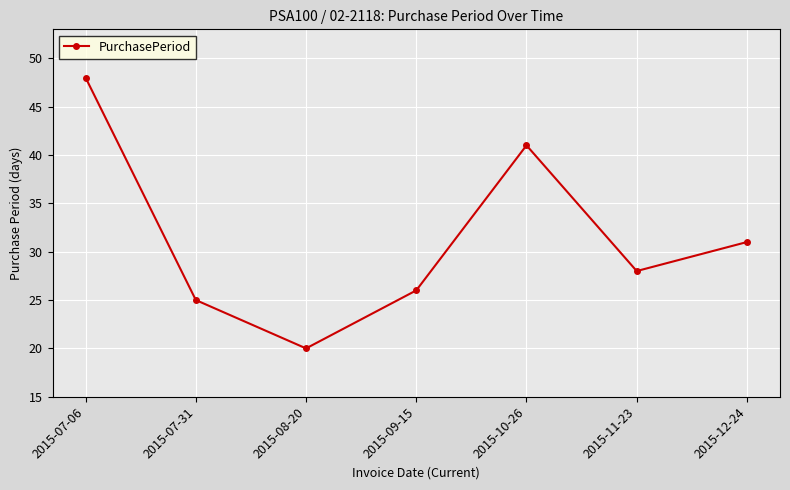

How many points are higher than both their immediate neighbors (excluding endpoints)?

1